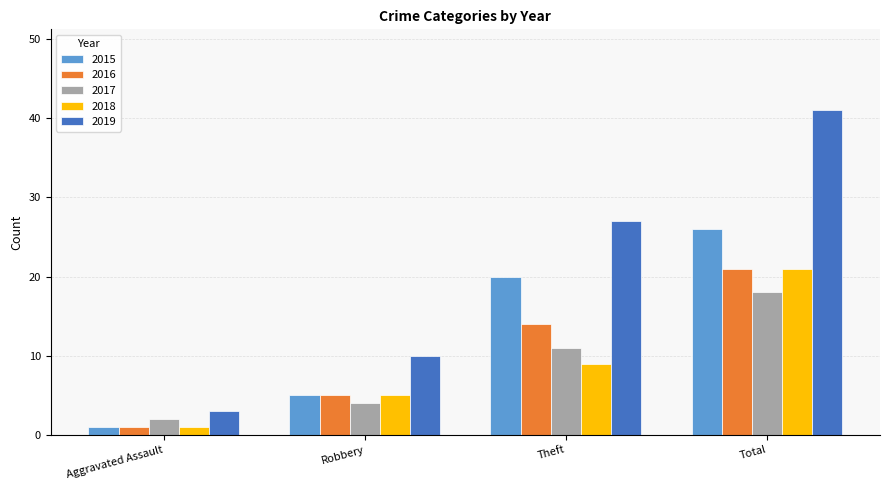

Between Robbery and Theft, which series saw the biggest shift?

2019